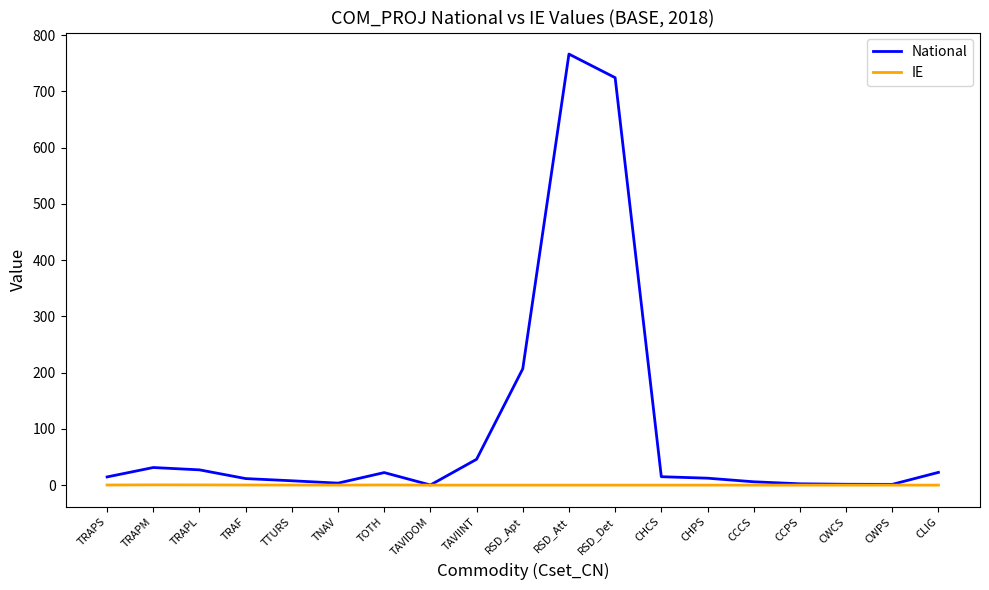

Does the chart display data point markers on the line(s)?

No